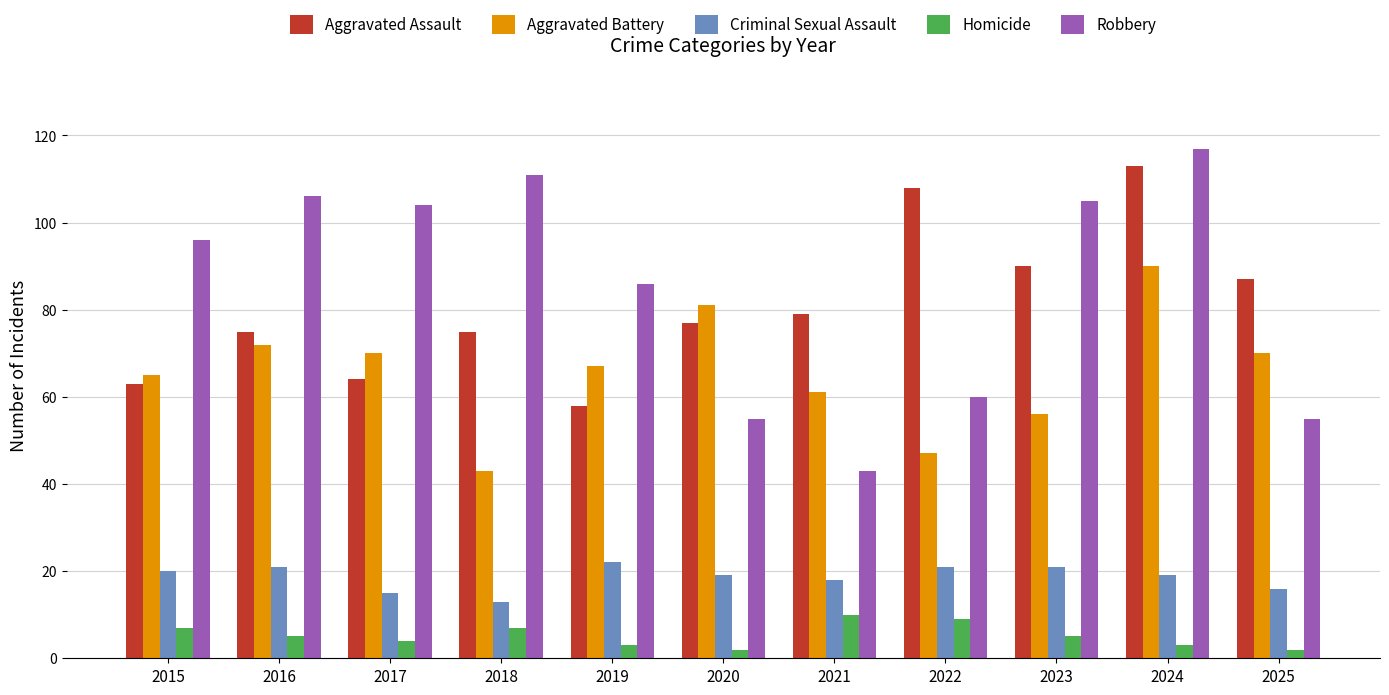

Reading left to right, what are all the values shown in this chart?

Aggravated Assault: 2015=63	2016=75	2017=64	2018=75	2019=58	2020=77	2021=79	2022=108	2023=90	2024=113	2025=87
Aggravated Battery: 2015=65	2016=72	2017=70	2018=43	2019=67	2020=81	2021=61	2022=47	2023=56	2024=90	2025=70
Criminal Sexual Assault: 2015=20	2016=21	2017=15	2018=13	2019=22	2020=19	2021=18	2022=21	2023=21	2024=19	2025=16
Homicide: 2015=7	2016=5	2017=4	2018=7	2019=3	2020=2	2021=10	2022=9	2023=5	2024=3	2025=2
Robbery: 2015=96	2016=106	2017=104	2018=111	2019=86	2020=55	2021=43	2022=60	2023=105	2024=117	2025=55